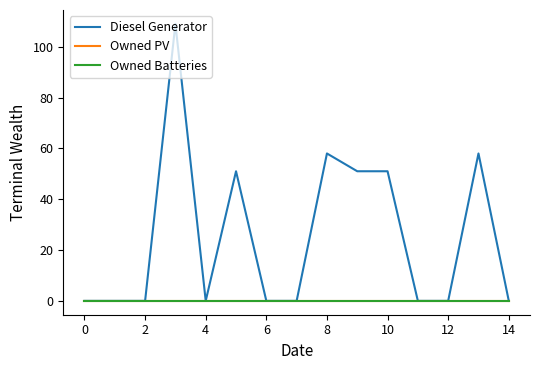

List the series in order of their peak value, lowest first.

Owned PV, Owned Batteries, Diesel Generator